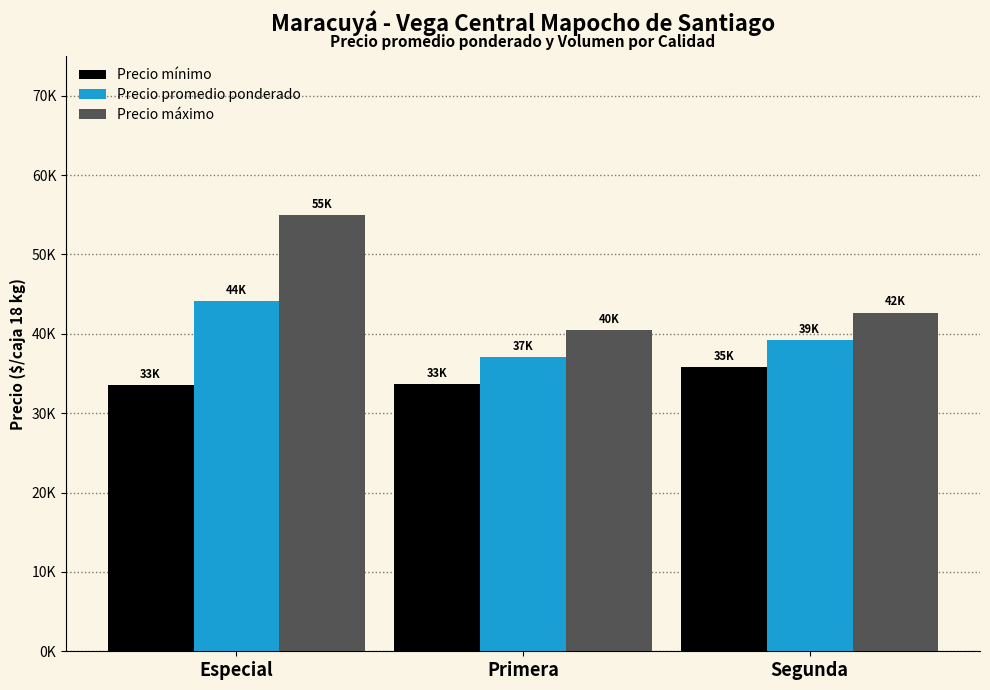

Are the bars horizontal?

No